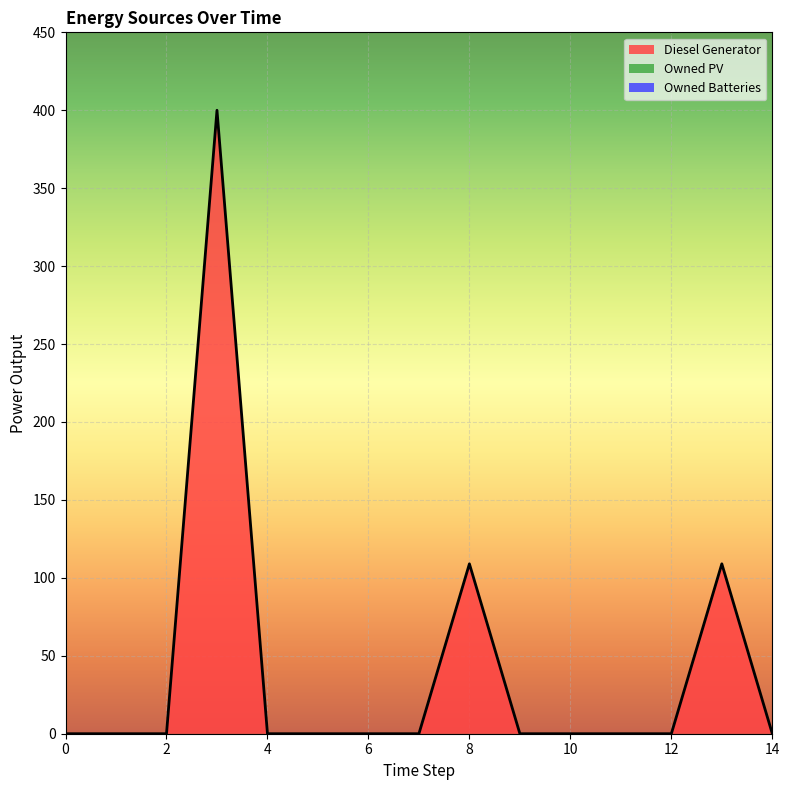

How many lines are shown in the chart?

1